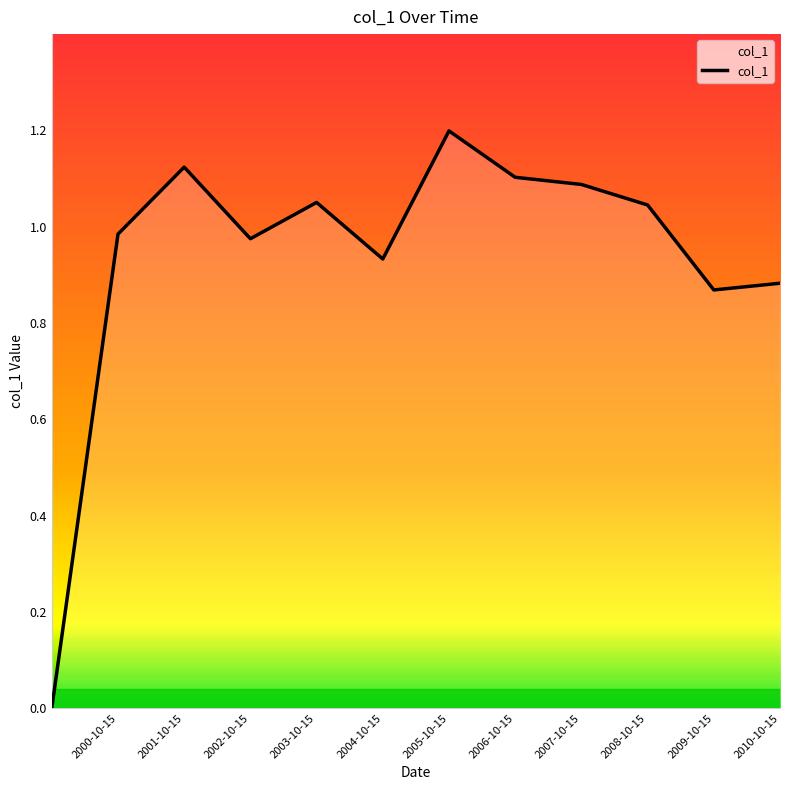

What is the difference between the second highest and second lowest values?

0.3